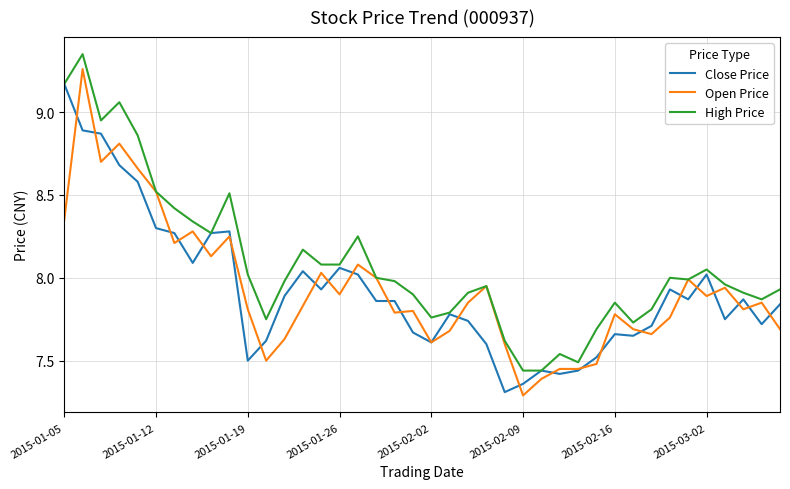

What is the minimum value shown in the chart?

7.3